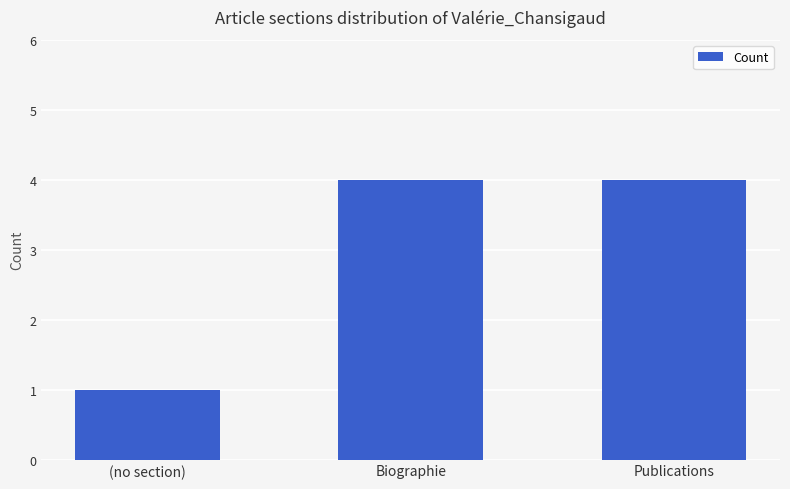

Which has a higher value, Publications or (no section)?

Publications